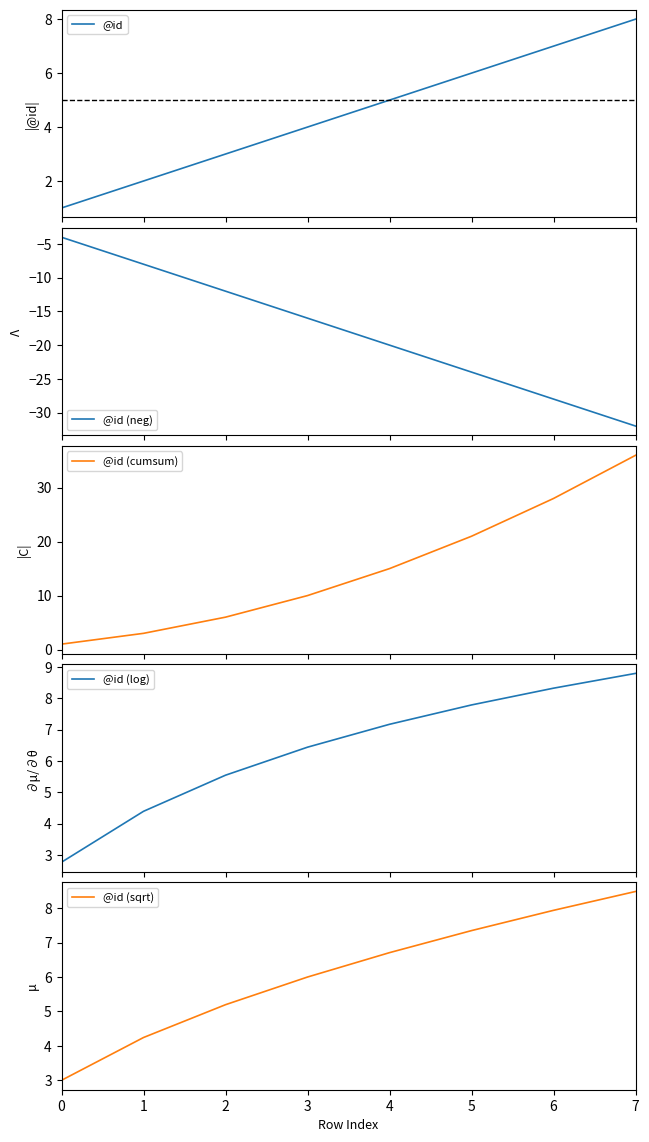

Reading left to right, transcribe all the data shown in this chart.

@id: 0=1.0	1=2.0	2=3.0	3=4.0	4=5.0	5=6.0	6=7.0	7=8.0
@id (neg): 0=-4.0	1=-8.0	2=-12.0	3=-16.0	4=-20.0	5=-24.0	6=-28.0	7=-32.0
@id (cumsum): 0=1.0	1=3.0	2=6.0	3=10.0	4=15.0	5=21.0	6=28.0	7=36.0
@id (log): 0=2.8	1=4.4	2=5.5	3=6.4	4=7.2	5=7.8	6=8.3	7=8.8
@id (sqrt): 0=3.0	1=4.2	2=5.2	3=6.0	4=6.7	5=7.3	6=7.9	7=8.5